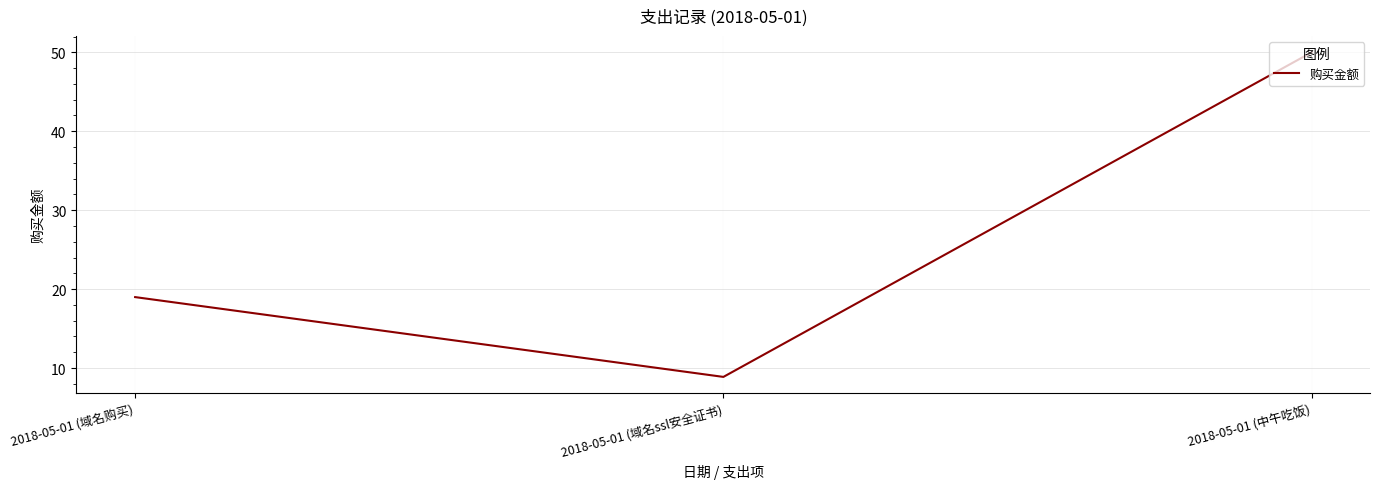

What position from the right is 2018-05-01 (中午吃饭)?

1